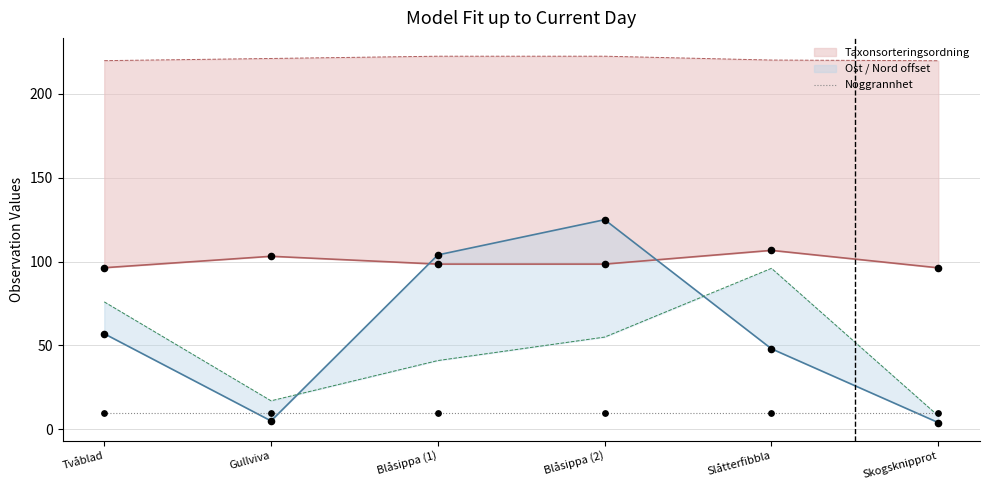

Which series contains the lowest Y value?

Ost